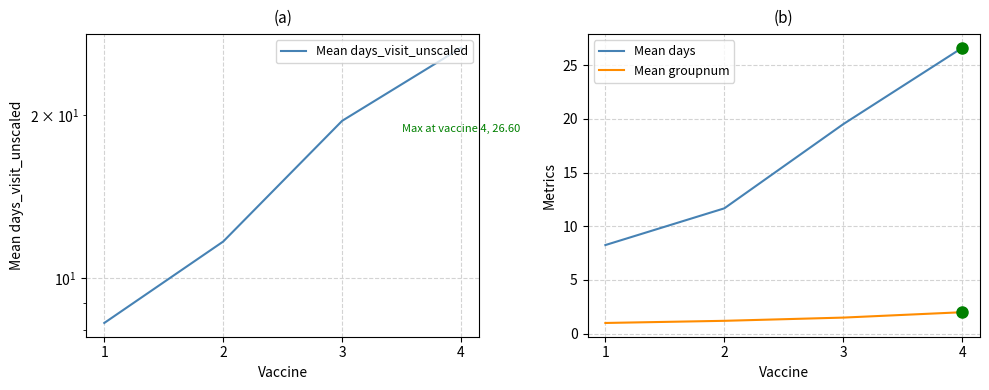

Reading right to left, what are all the values shown in this chart?

Mean days_visit_unscaled: 4=26.6	3=19.5	2=11.7	1=8.2
Mean days: 4=26.6	3=19.5	2=11.7	1=8.2
Mean groupnum: 4=2.0	3=1.5	2=1.2	1=1.0